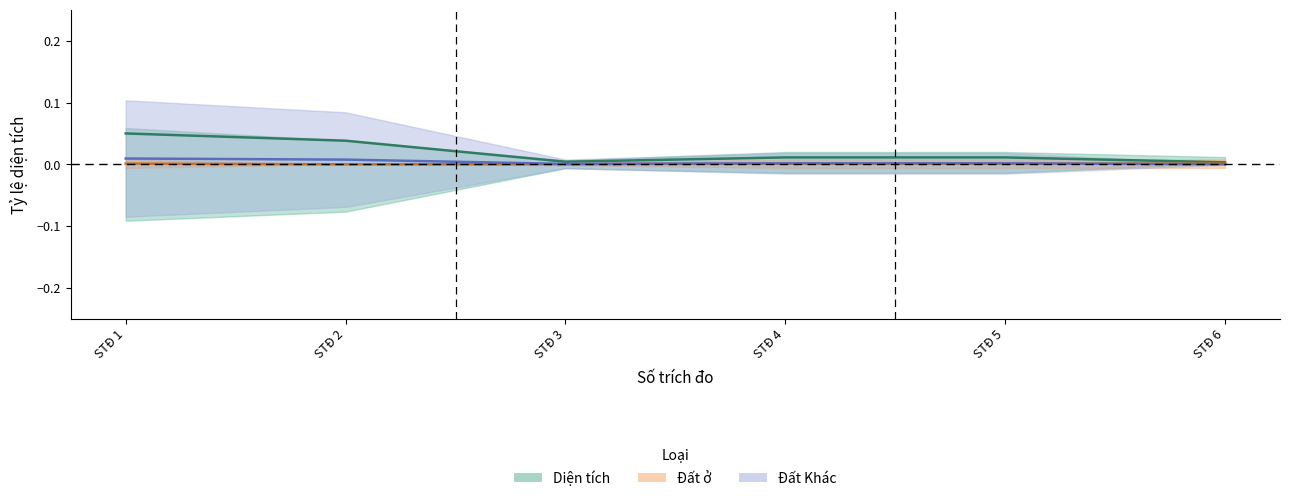

Which series has the largest total across all categories?

Diện tích